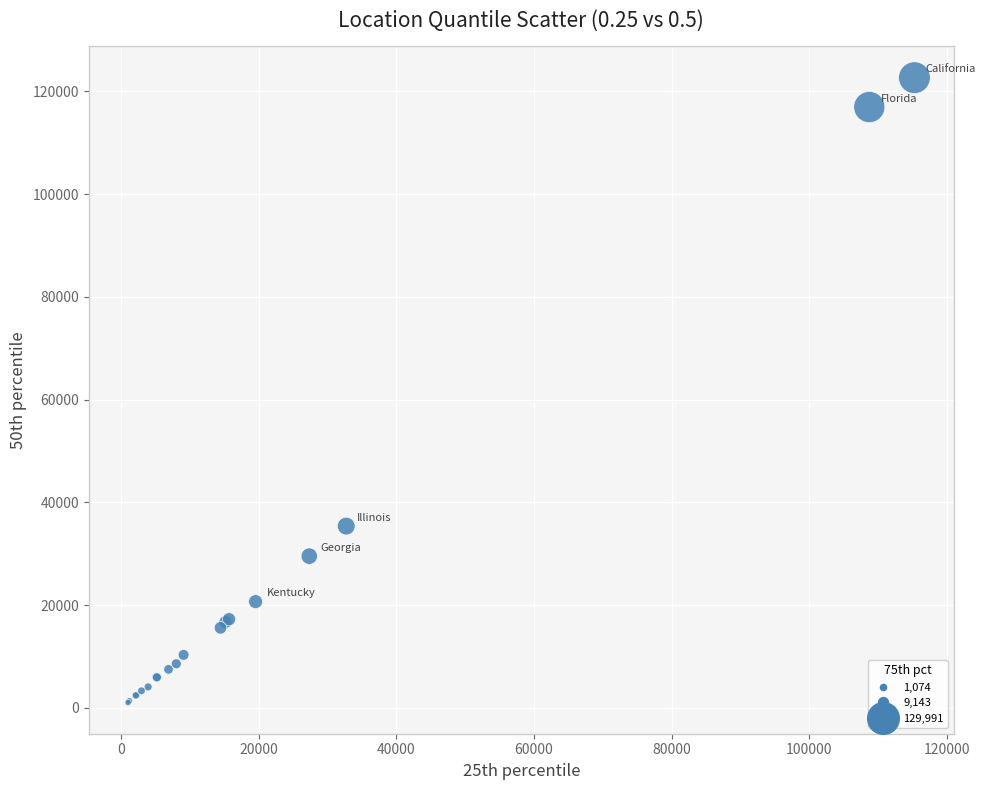

What Y value in the scatter plot is closest to 61842?

35371